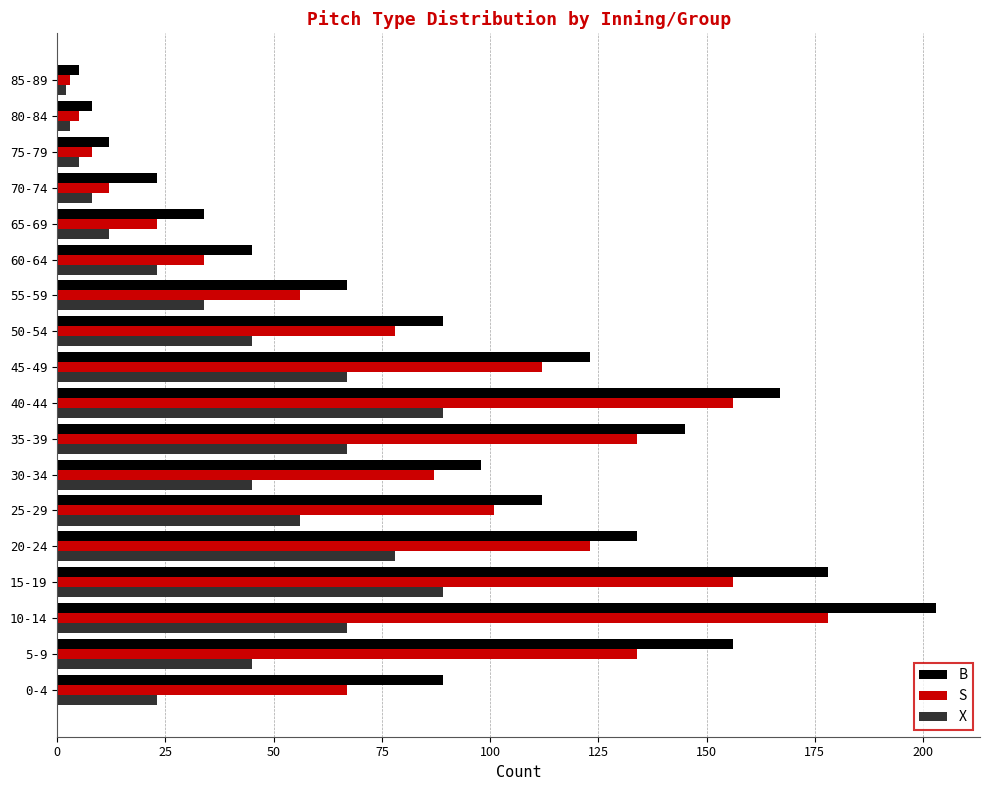

Which label corresponds to the largest value in the chart?

10-14